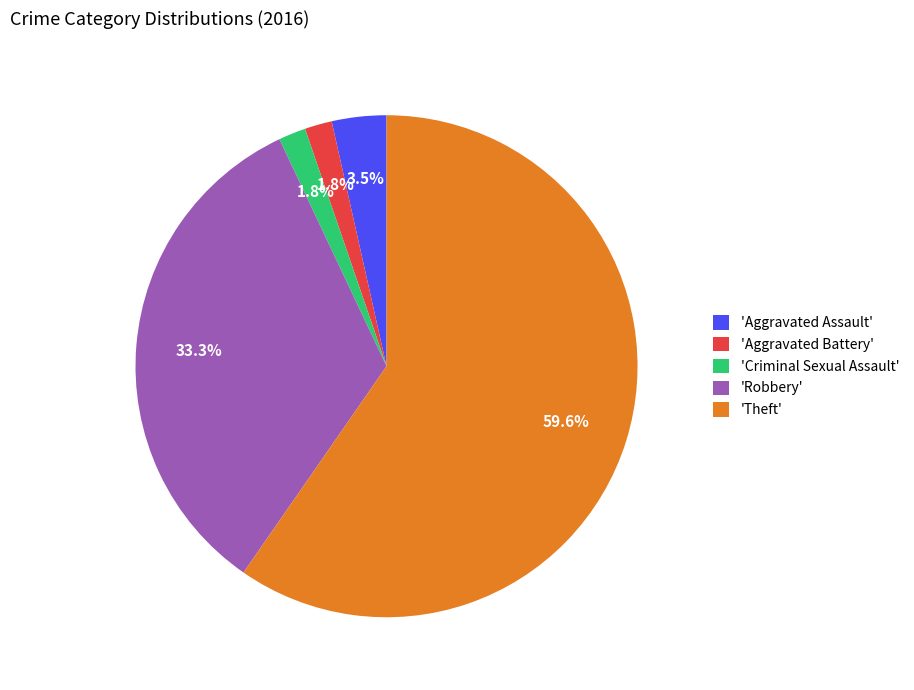

Between 'Aggravated Assault' and 'Theft', which is larger?

'Theft'